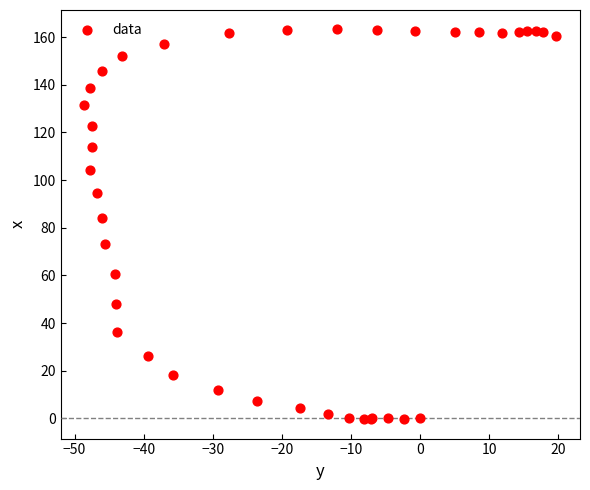

What Y value in the scatter plot is closest to 81?

84.1